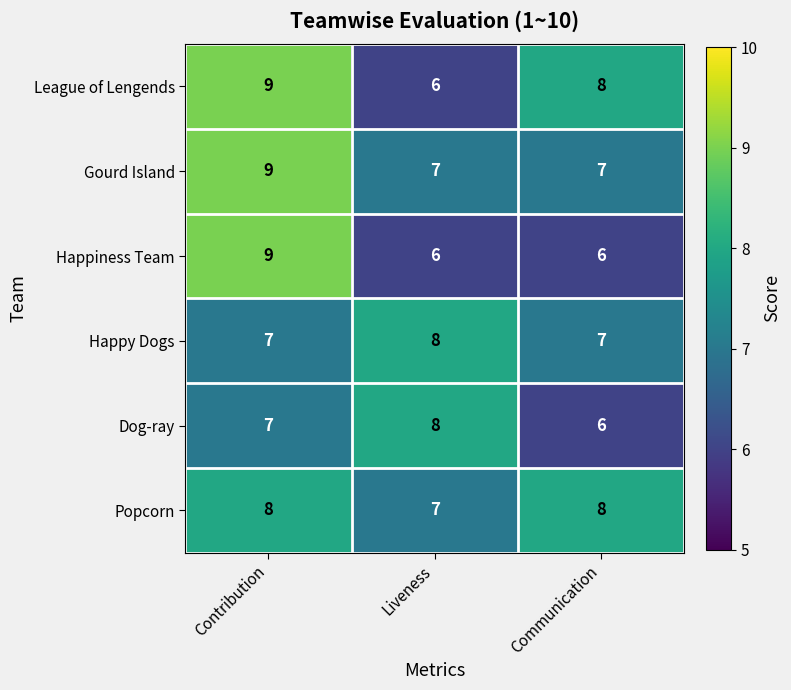

At which category is the sum across all series the highest?

Contribution